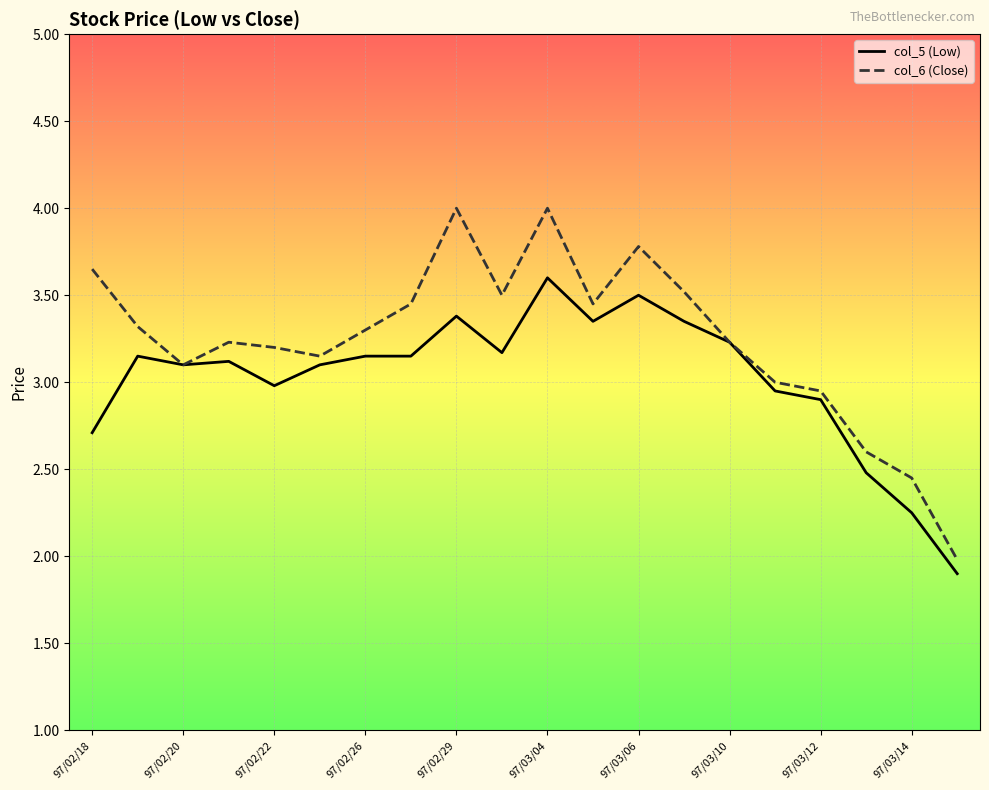

What is the maximum value for col_6 (Close)?

4.0